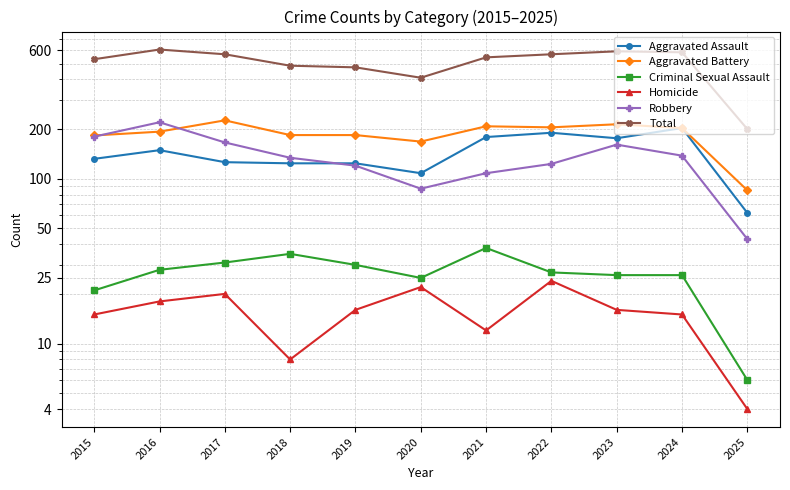

True or false: Aggravated Assault and Total intersect in this chart.

False